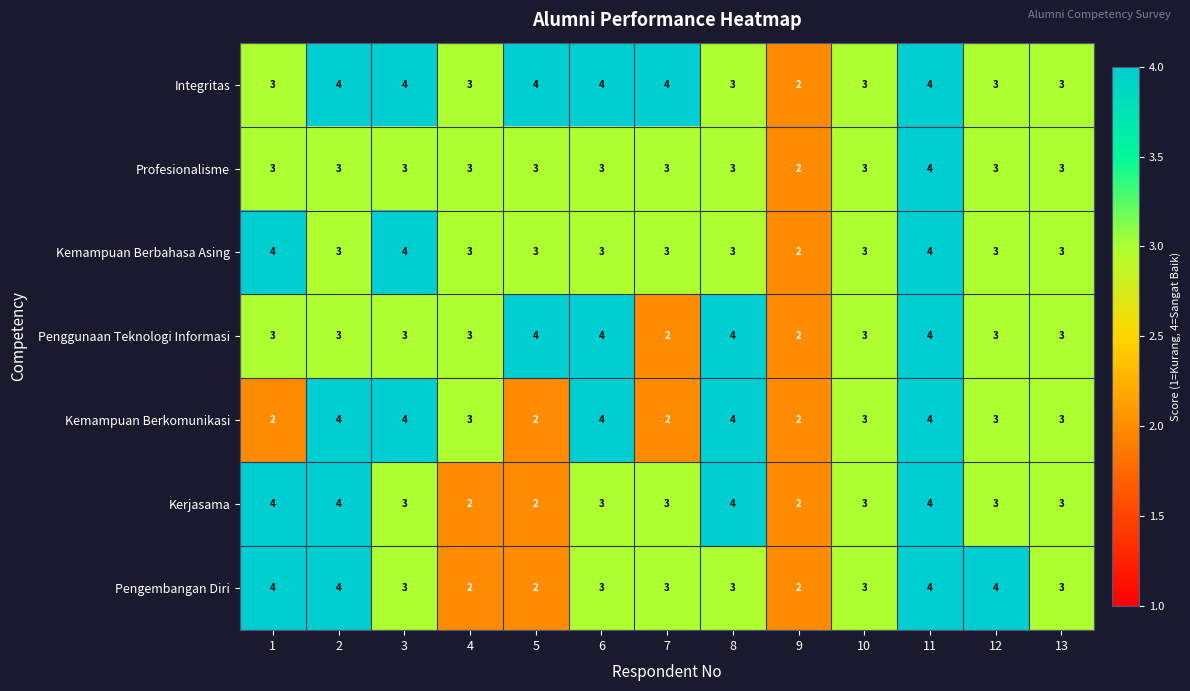

True or false: Penggunaan Teknologi Informasi has a value of 6 at 5.

False